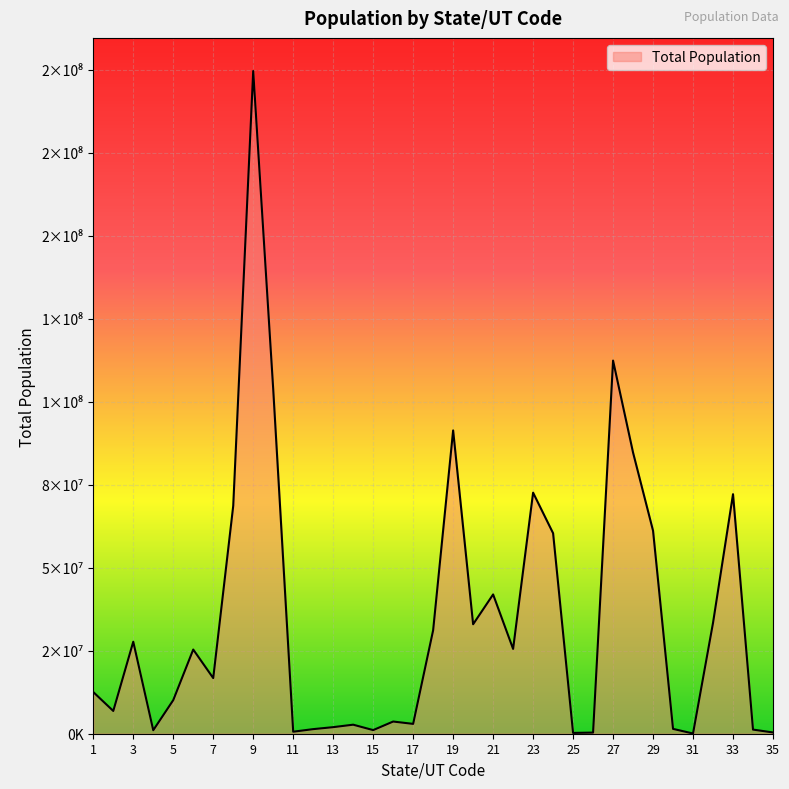

Which category has the highest value across all series?

9